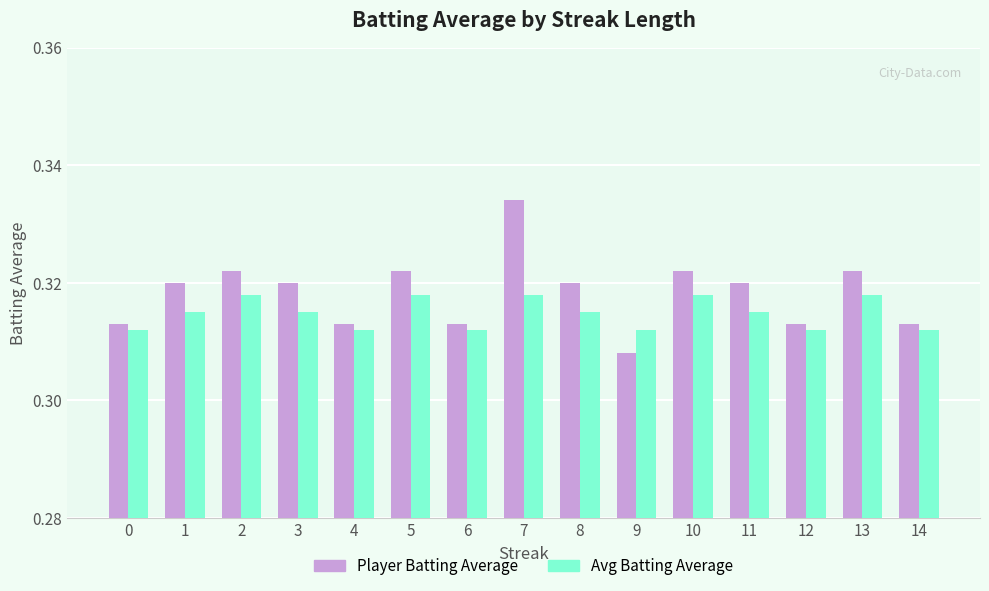

Which category has the highest value across all series?

7